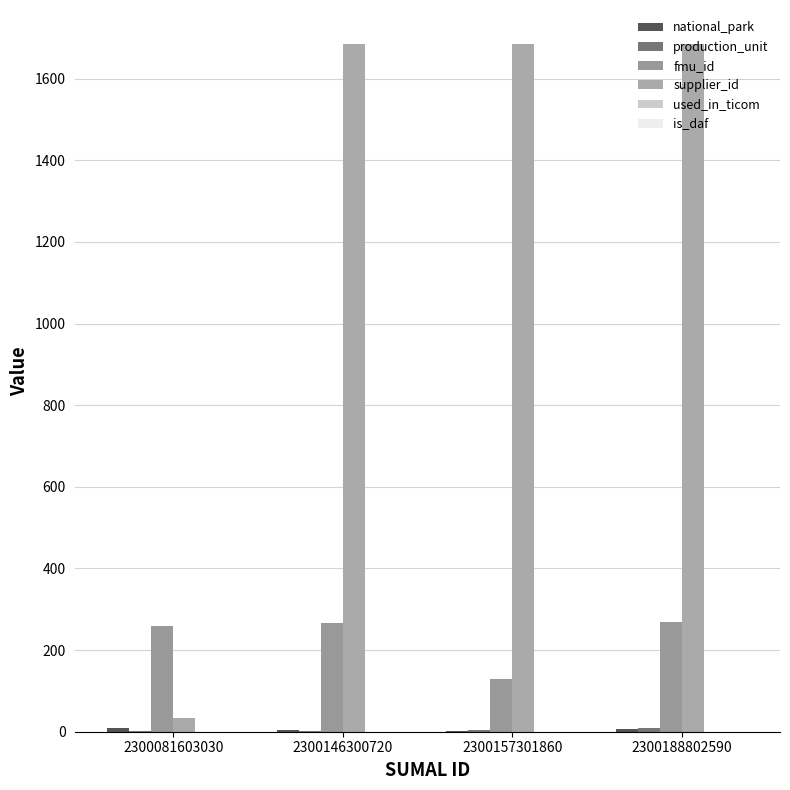

Which series changed the most between 2300146300720 and 2300188802590?

production_unit